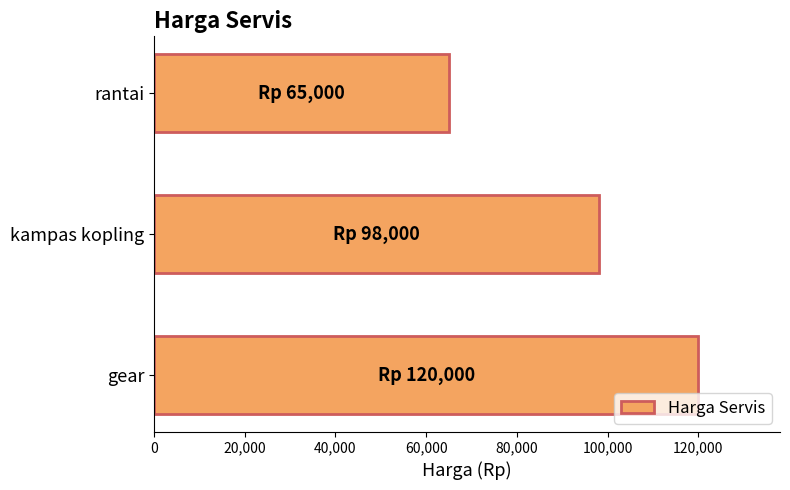

The value at rantai is 65000. True or false?

True